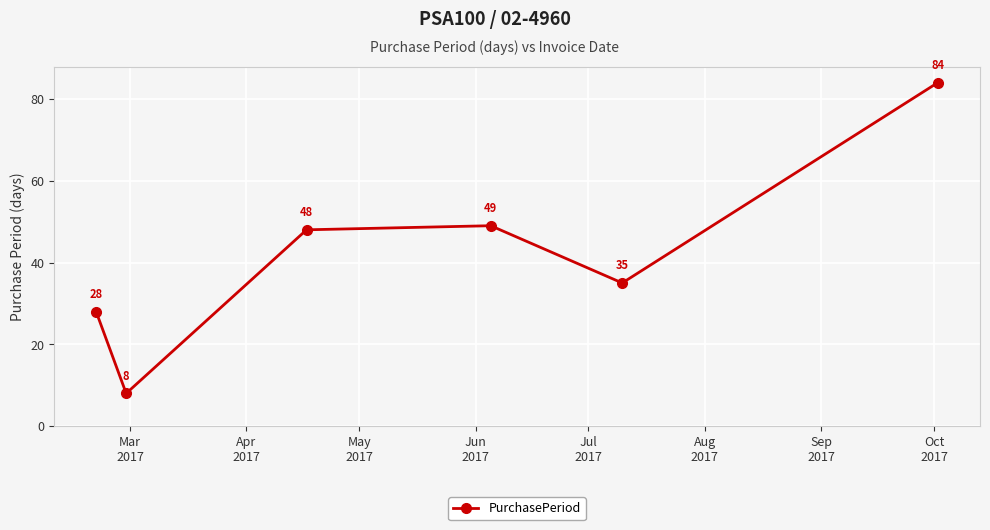

What is the difference between the maximum and minimum values?

76